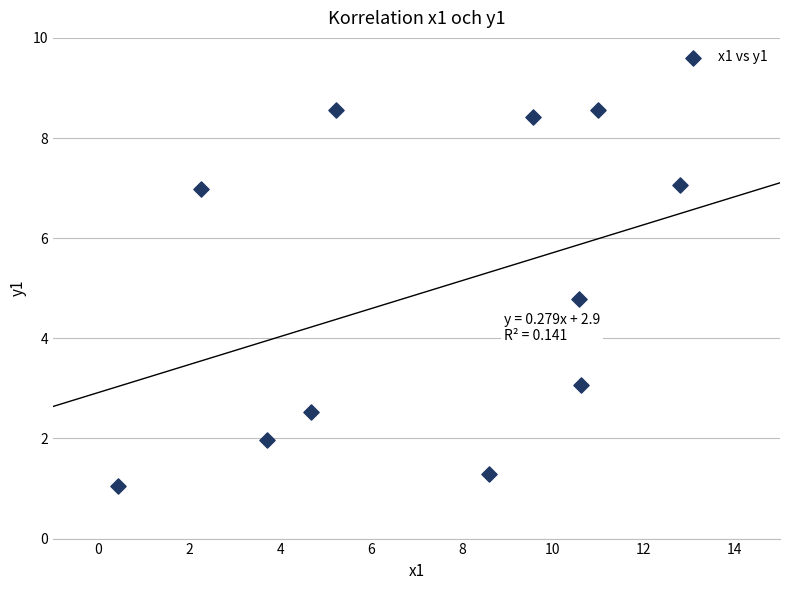

What Y value in the scatter plot is closest to 4?

4.8